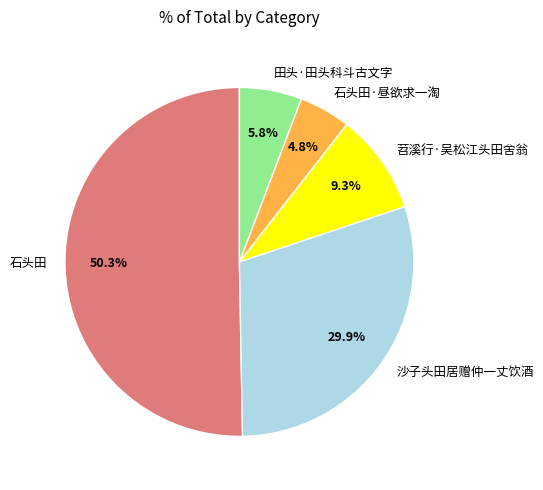

To the nearest percent, what is the difference between the 沙子头田居赠仲一丈饮酒 and 石头田 slice percentages?

20%